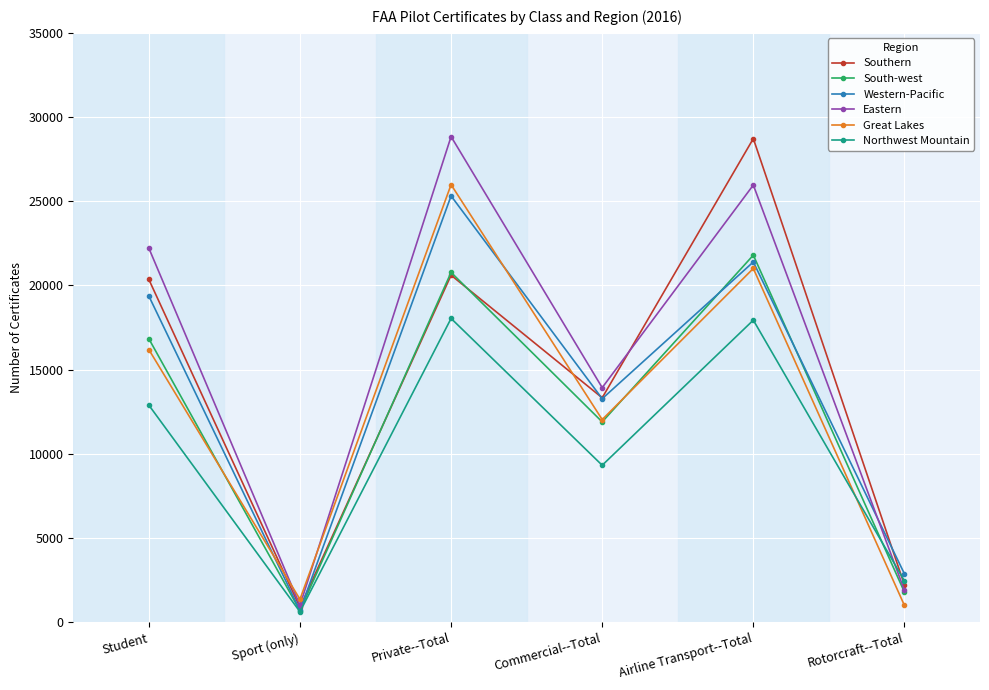

Where is the first local maximum for Eastern?

Private--Total